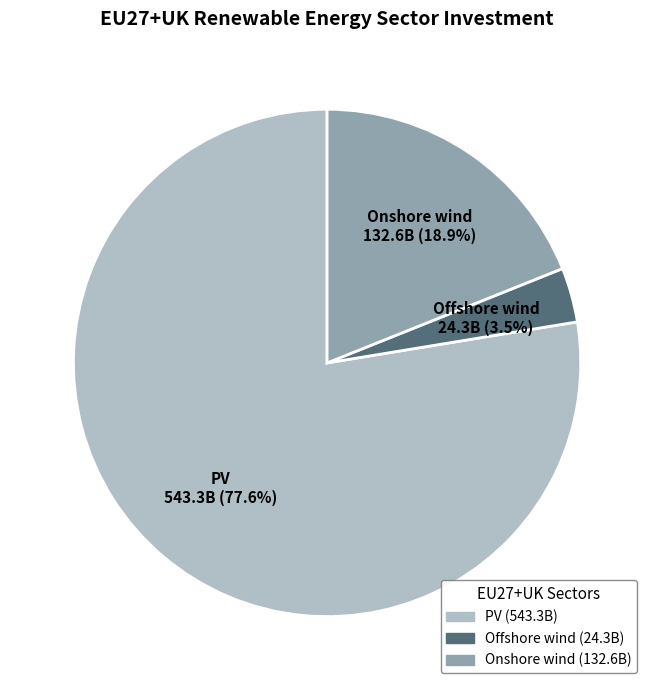

What is the largest slice in the pie chart?

PV